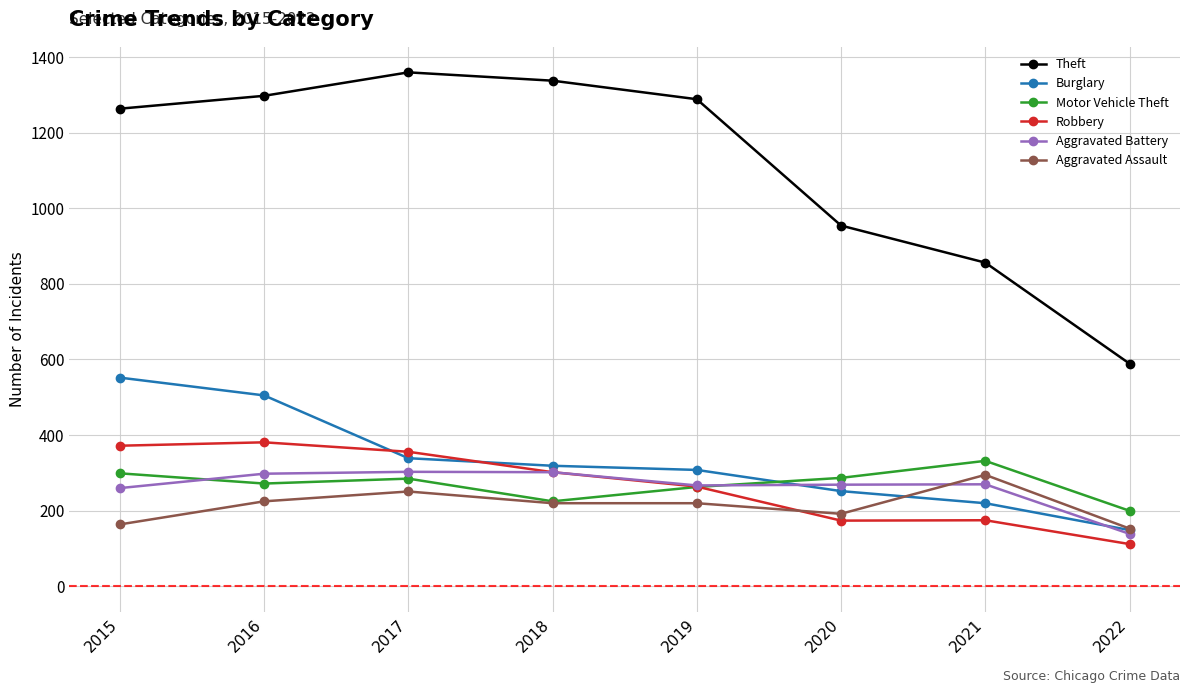

At which label does Robbery reach its minimum?

2022